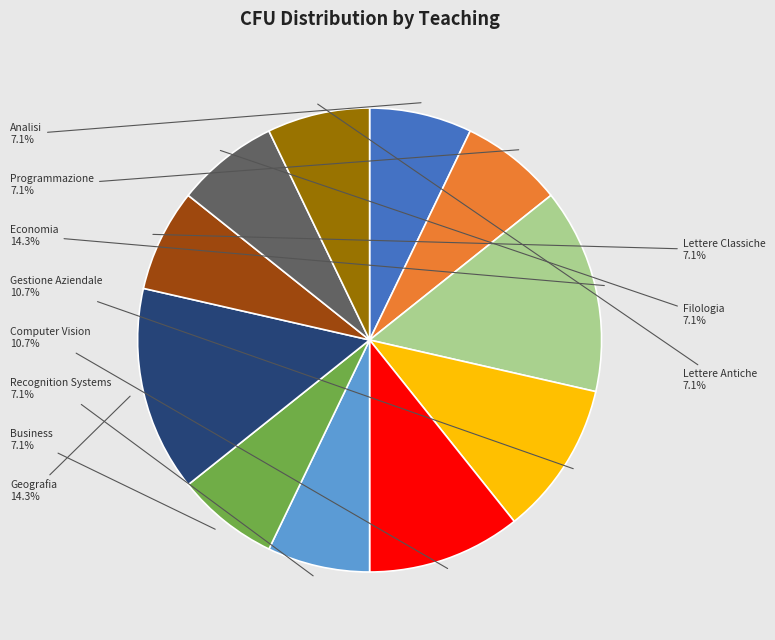

Approximately how many times larger is the value at Recognition Systems compared to Lettere Classiche?

1.0